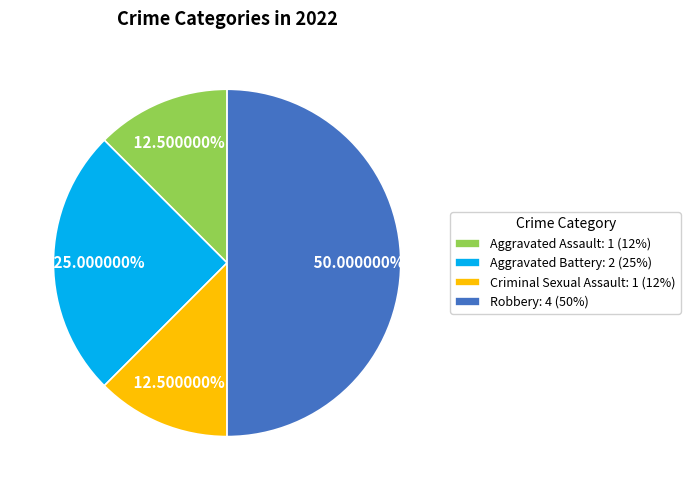

Is it true that Robbery is 50% of the pie?

True